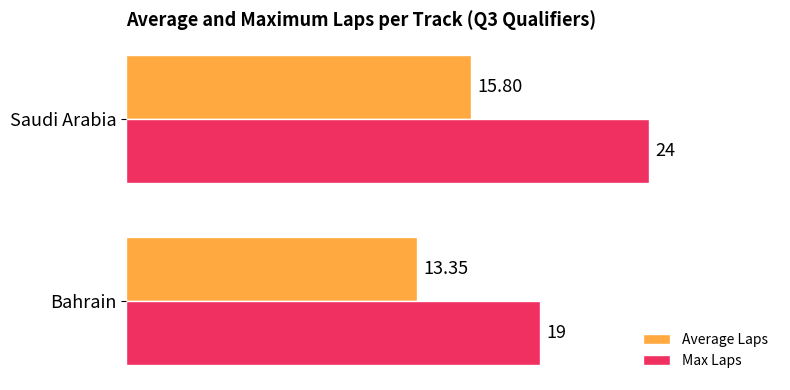

What is the sum of all Max Laps values?

43.0